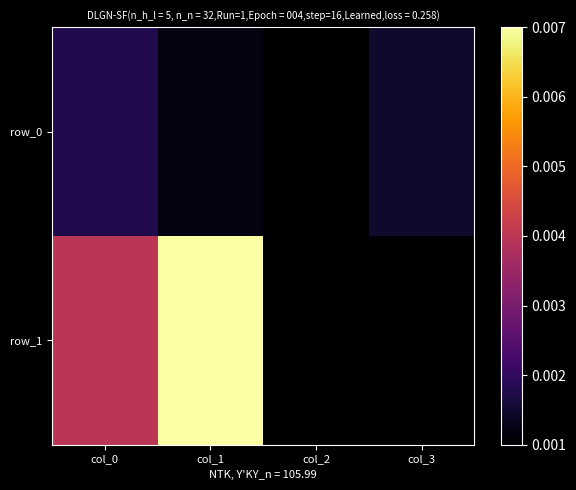

Is the value of row_1 at col_0 greater than the value of row_0 at col_3?

Yes